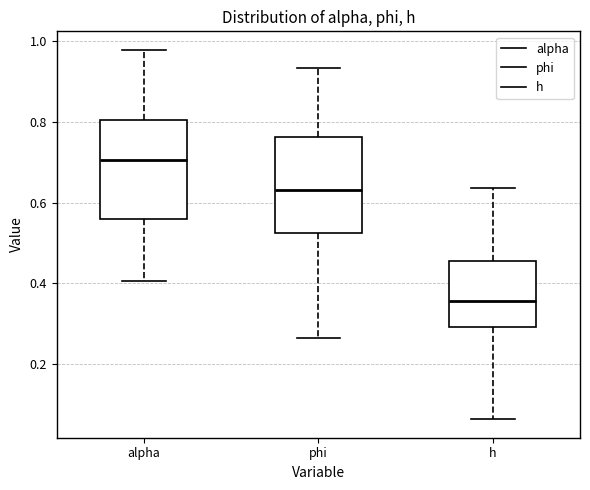

Reading left to right, read every box against the y-axis: the position of its median line, the range the box covers, and the ends of its whiskers. The values are not printed on the chart, so give them approximately, as read against the axis.

alpha: median 0.70, box 0.56 to 0.80, whiskers 0.40 to 0.98
phi: median 0.64, box 0.52 to 0.76, whiskers 0.26 to 0.94
h: median 0.36, box 0.30 to 0.46, whiskers 0.06 to 0.64